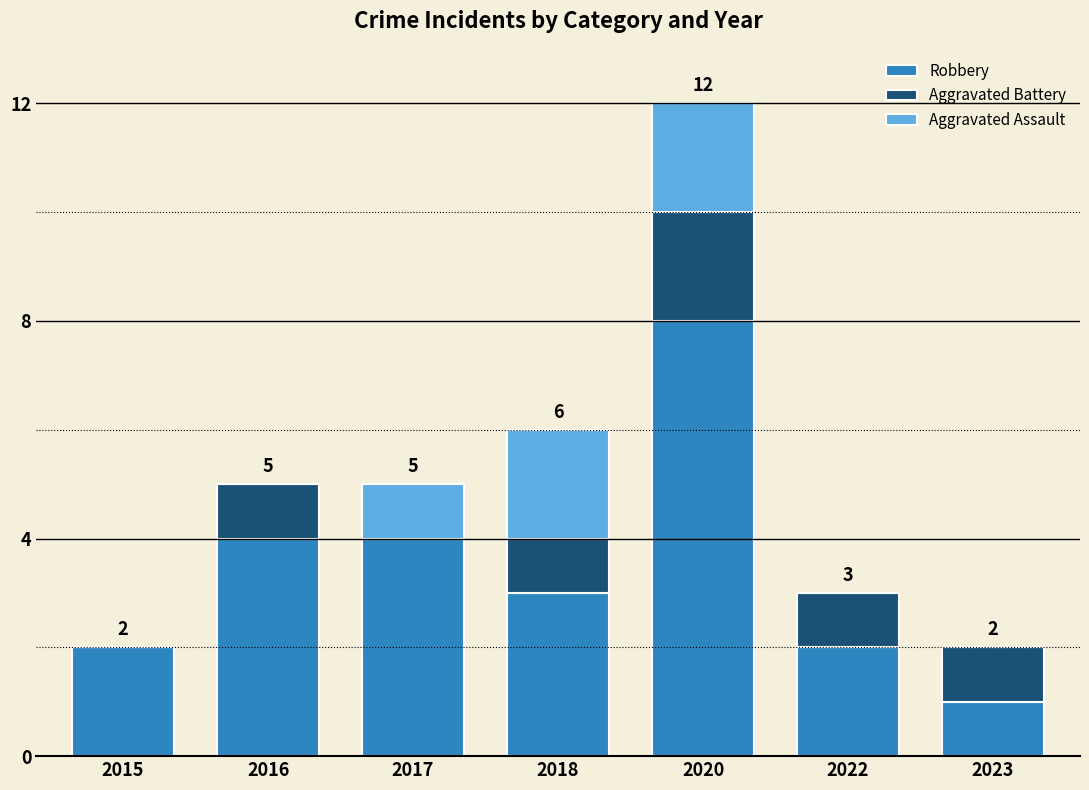

What is the highest value of the Robbery series?

8